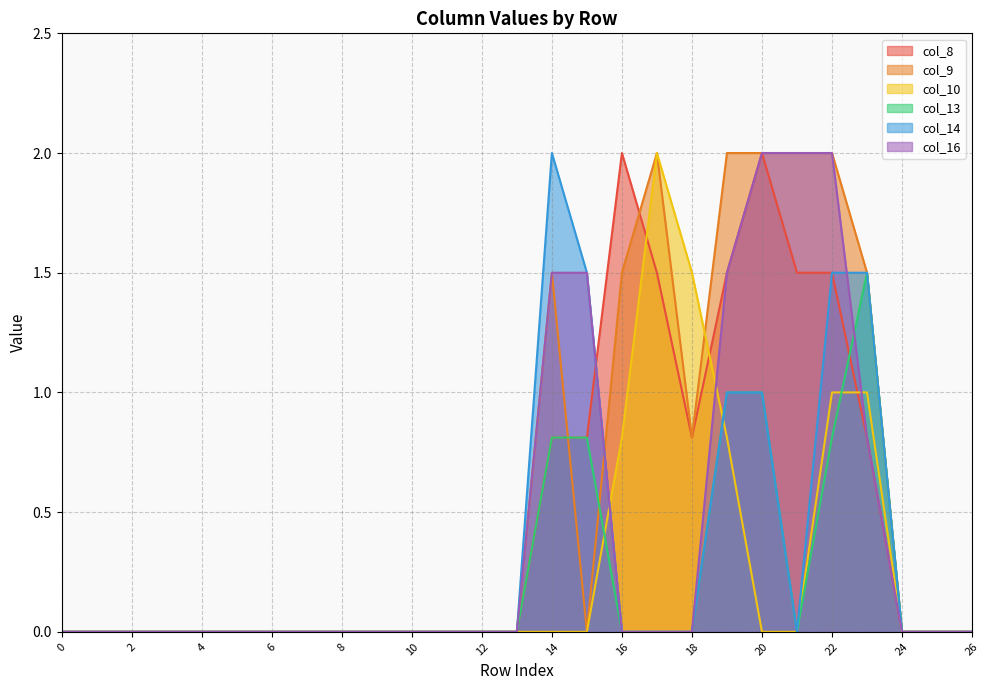

Reading right to left, list all the values displayed in this chart.

col_8: 26=0.0	25=0.0	24=0.0	23=0.8	22=1.5	21=1.5	20=2.0	19=1.5	18=0.8	17=1.5	16=2.0	15=0.8	14=0.8	13=0.0	12=0.0	11=0.0	10=0.0	9=0.0	8=0.0	7=0.0	6=0.0	5=0.0	4=0.0	3=0.0	2=0.0	1=0.0	0=0.0
col_9: 26=0.0	25=0.0	24=0.0	23=1.5	22=2.0	21=2.0	20=2.0	19=2.0	18=0.8	17=2.0	16=1.5	15=0.0	14=1.5	13=0.0	12=0.0	11=0.0	10=0.0	9=0.0	8=0.0	7=0.0	6=0.0	5=0.0	4=0.0	3=0.0	2=0.0	1=0.0	0=0.0
col_10: 26=0.0	25=0.0	24=0.0	23=1.0	22=1.0	21=0.0	20=0.0	19=0.8	18=1.5	17=2.0	16=0.8	15=0.0	14=0.0	13=0.0	12=0.0	11=0.0	10=0.0	9=0.0	8=0.0	7=0.0	6=0.0	5=0.0	4=0.0	3=0.0	2=0.0	1=0.0	0=0.0
col_13: 26=0.0	25=0.0	24=0.0	23=1.5	22=0.8	21=0.0	20=1.0	19=1.0	18=0.0	17=0.0	16=0.0	15=0.8	14=0.8	13=0.0	12=0.0	11=0.0	10=0.0	9=0.0	8=0.0	7=0.0	6=0.0	5=0.0	4=0.0	3=0.0	2=0.0	1=0.0	0=0.0
col_14: 26=0.0	25=0.0	24=0.0	23=1.5	22=1.5	21=0.0	20=1.0	19=1.0	18=0.0	17=0.0	16=0.0	15=1.5	14=2.0	13=0.0	12=0.0	11=0.0	10=0.0	9=0.0	8=0.0	7=0.0	6=0.0	5=0.0	4=0.0	3=0.0	2=0.0	1=0.0	0=0.0
col_16: 26=0.0	25=0.0	24=0.0	23=0.8	22=2.0	21=2.0	20=2.0	19=1.5	18=0.0	17=0.0	16=0.0	15=1.5	14=1.5	13=0.0	12=0.0	11=0.0	10=0.0	9=0.0	8=0.0	7=0.0	6=0.0	5=0.0	4=0.0	3=0.0	2=0.0	1=0.0	0=0.0